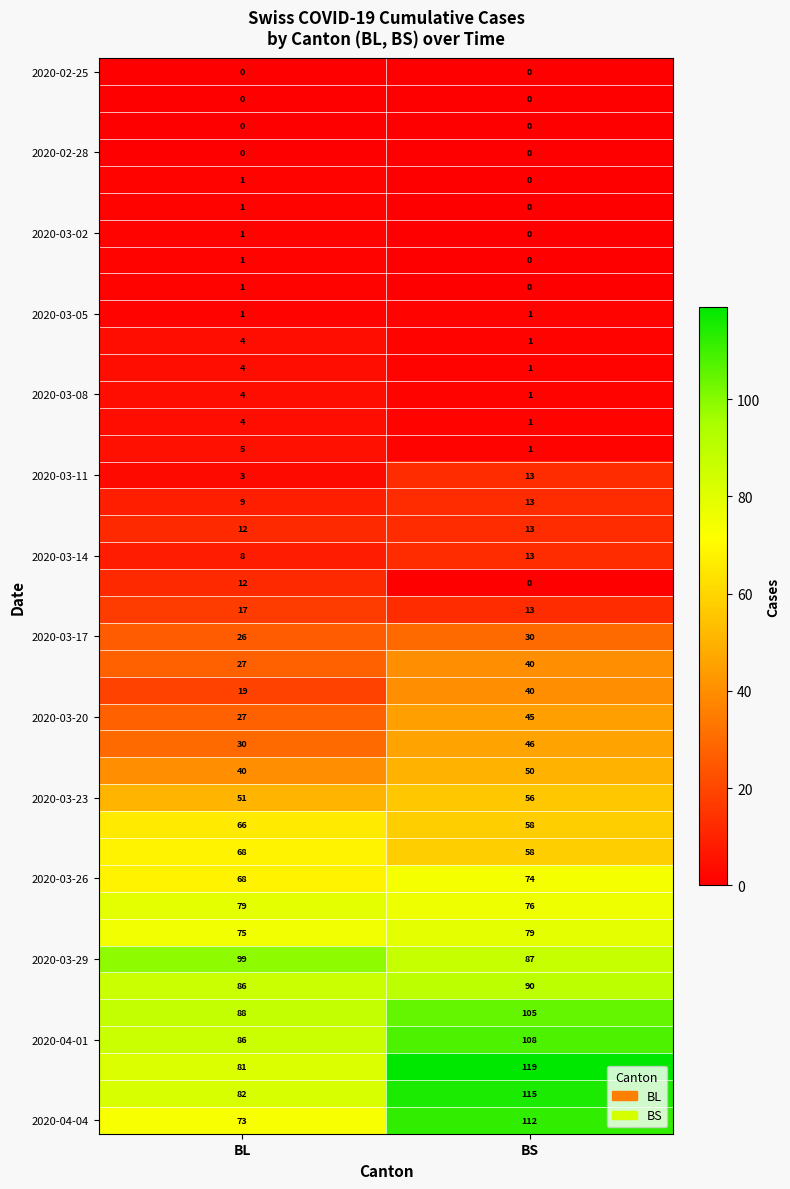

Which category has the highest value across all series?

BS